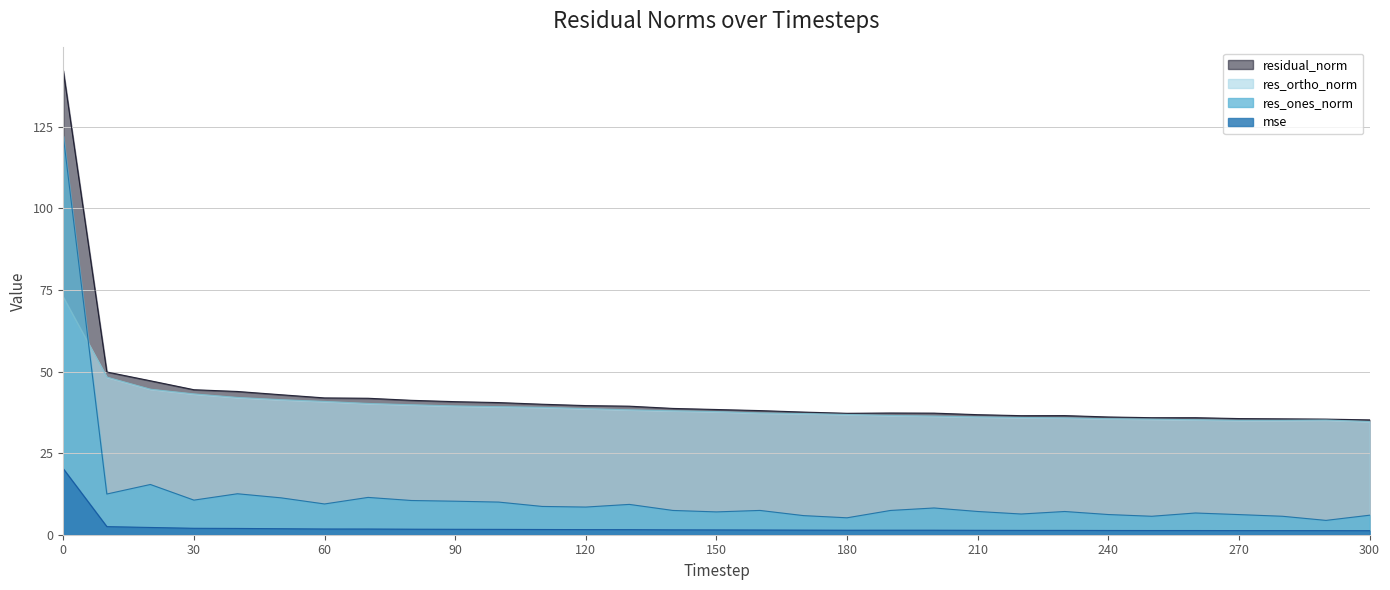

What is the smallest value displayed?

1.2